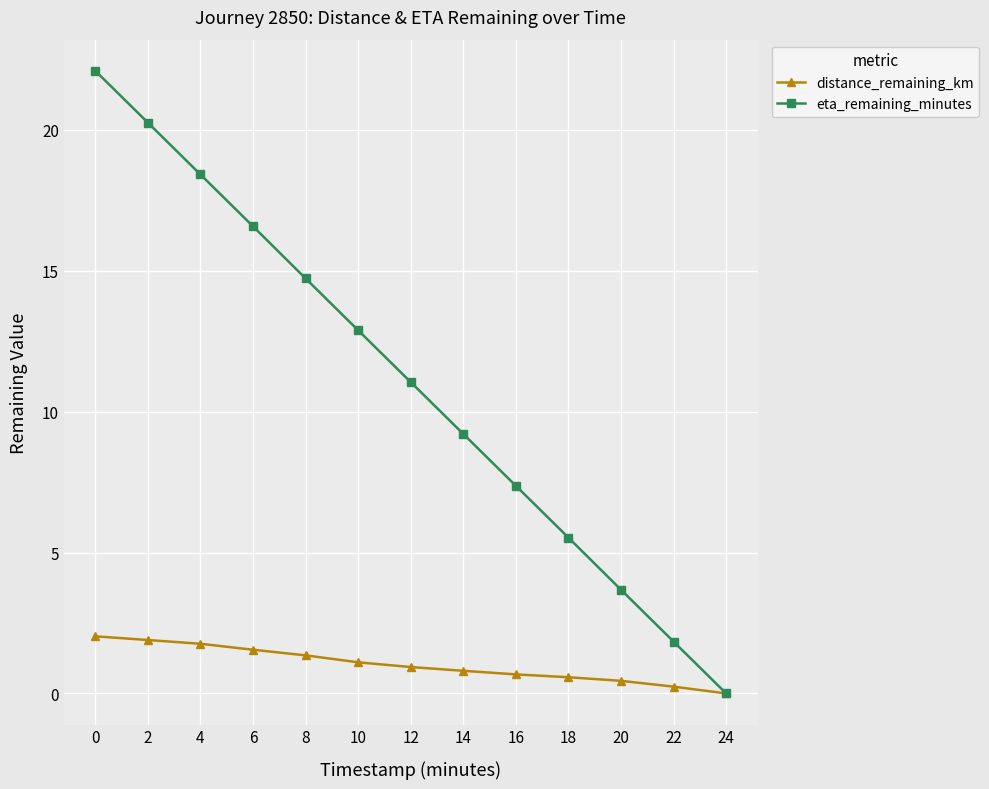

Which series has the widest spread of values?

eta_remaining_minutes